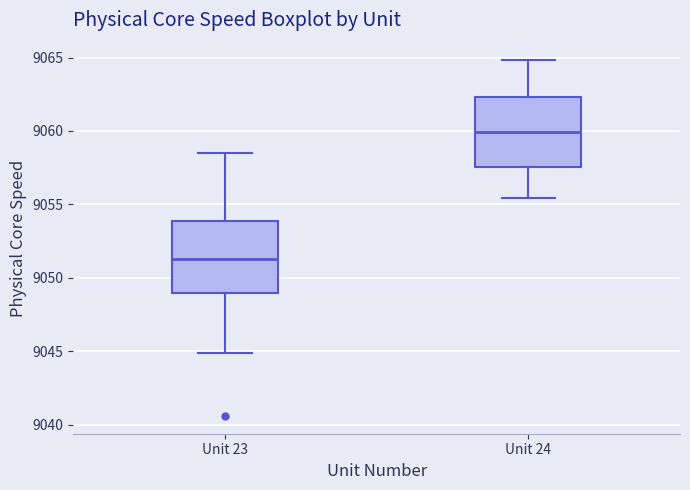

Reading left to right, transcribe this box plot: for each box, give where its median line is, the range the box spans, and where its two whiskers end, as read against the y-axis. The values are not printed on the chart, so give them approximately, as read against the axis.

Unit 23: median 9051.5, box 9049.0 to 9054.0, whiskers 9045.0 to 9058.5
Unit 24: median 9060.0, box 9057.5 to 9062.5, whiskers 9055.5 to 9065.0